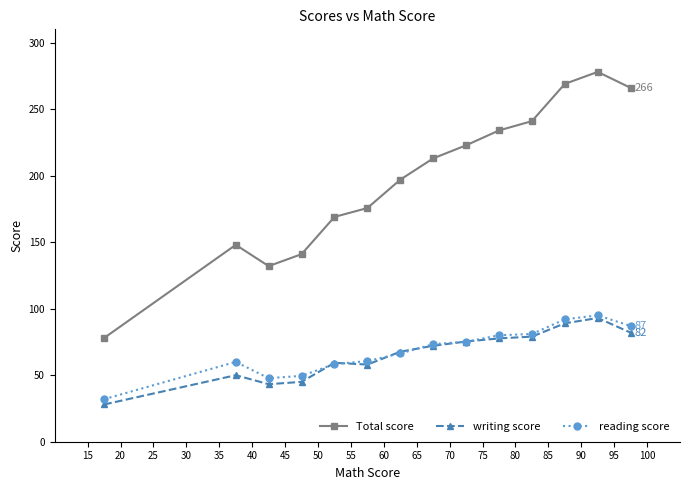

What is the smallest value displayed?

28.0